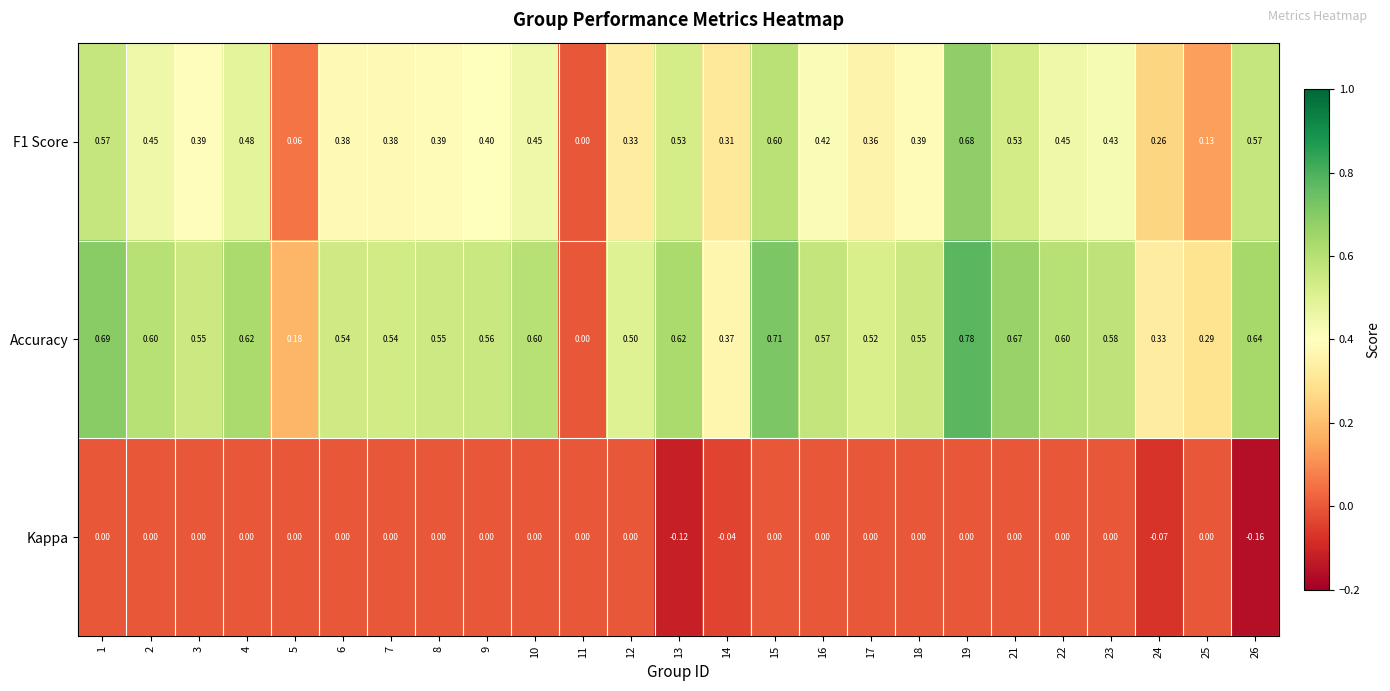

Which series changed the most between 11 and 21?

Accuracy